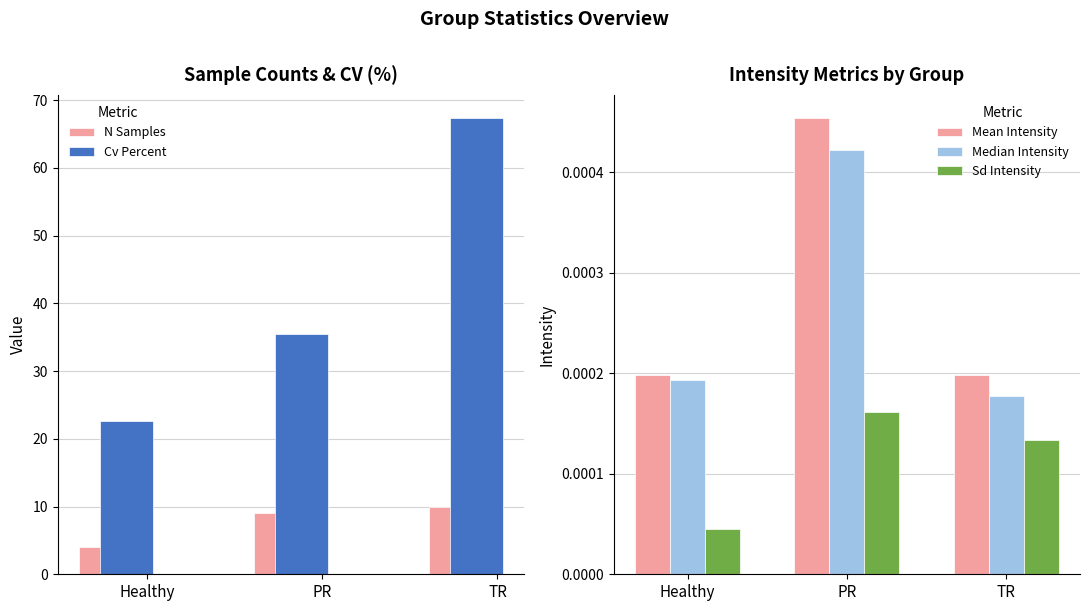

Reading left to right, extract all data points from this chart.

N Samples: Healthy=4.0	PR=9.0	TR=10.0
Cv Percent: Healthy=22.6	PR=35.5	TR=67.4
Mean Intensity: Healthy=0.0	PR=0.0	TR=0.0
Median Intensity: Healthy=0.0	PR=0.0	TR=0.0
Sd Intensity: Healthy=0.0	PR=0.0	TR=0.0